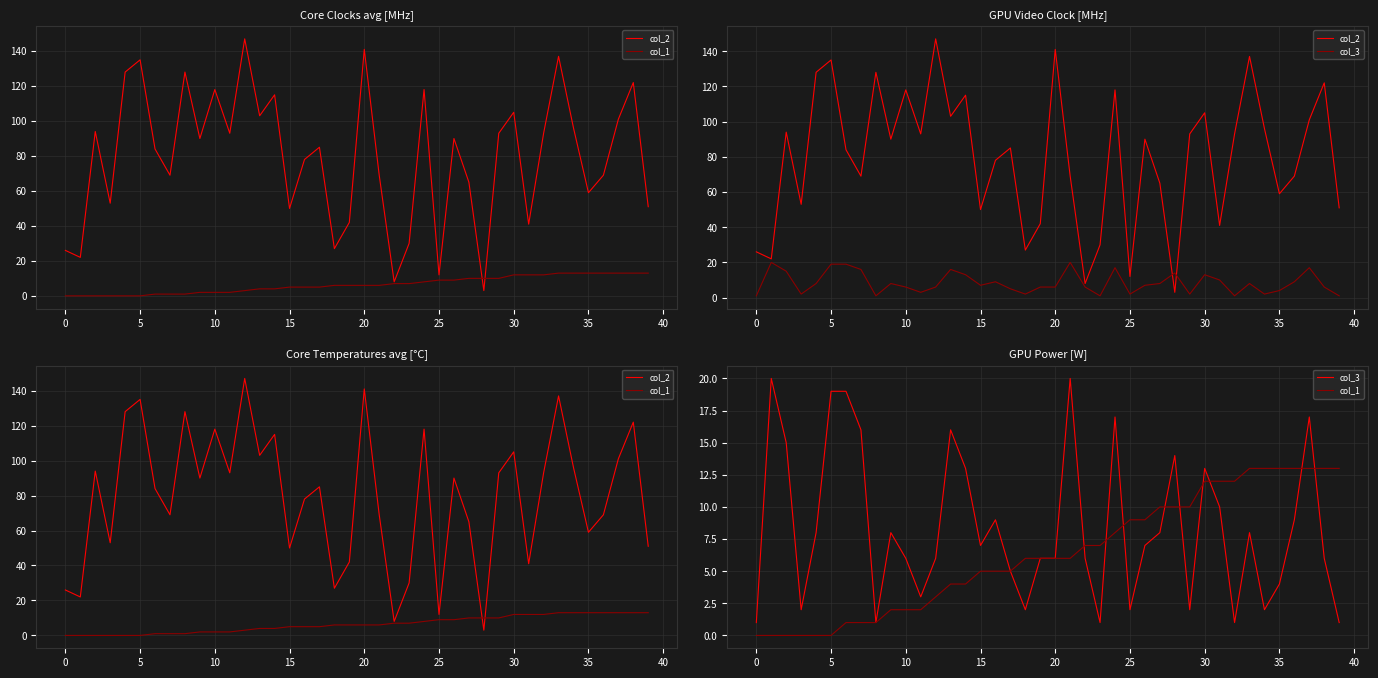

Rank the series at 26 from lowest to highest value.

col_3, col_1, col_2